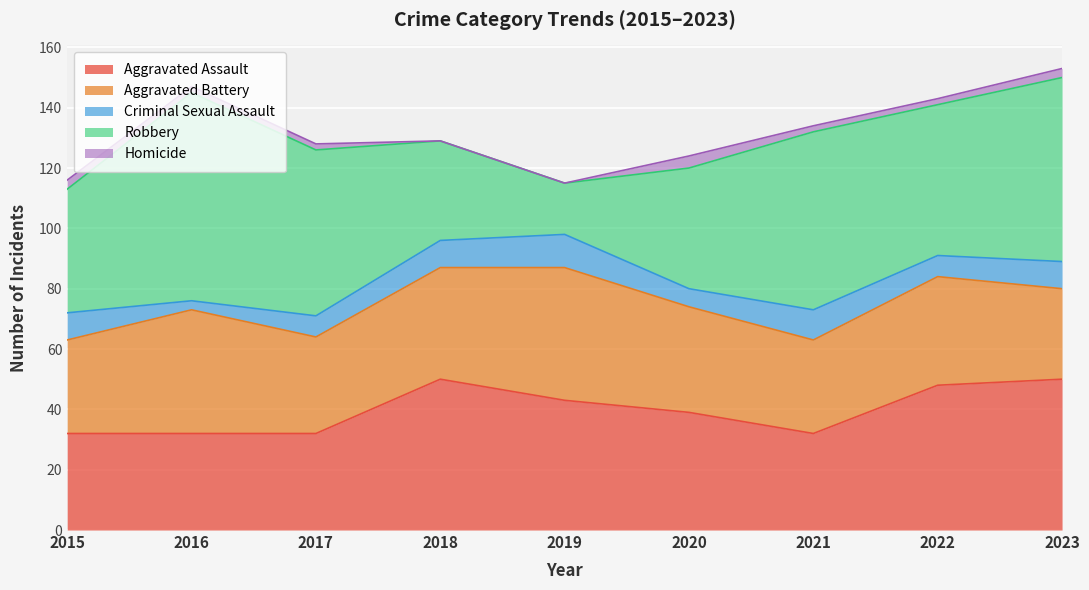

Which series ends up on top after the final intersection of Aggravated Battery and Aggravated Assault?

Aggravated Assault